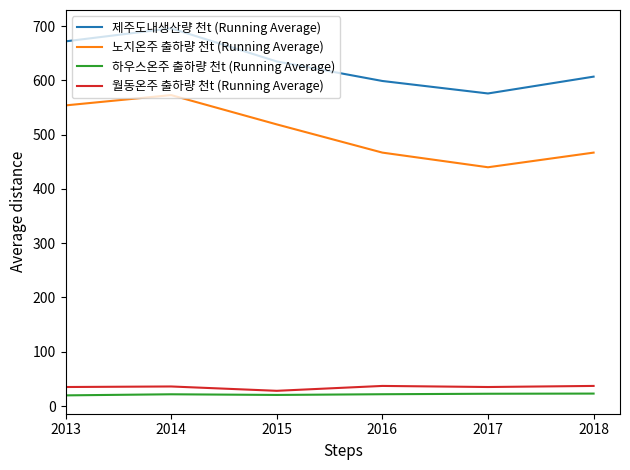

Which series has the widest spread of values?

노지온주 출하량 천t (Running Average)